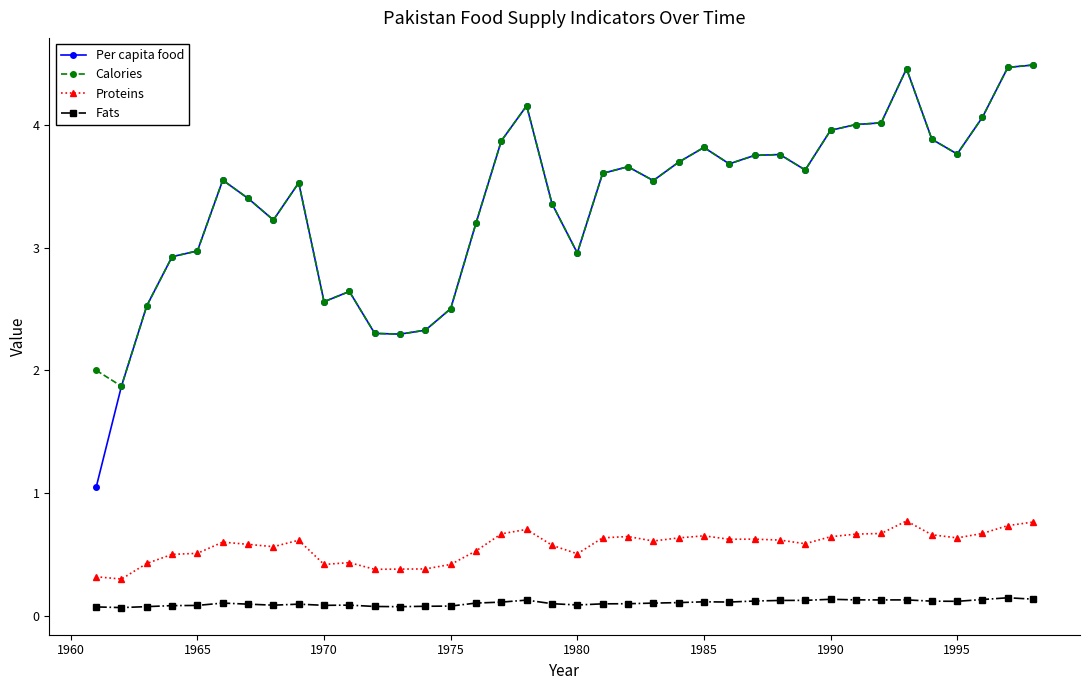

True or false: Calories has more than 1 interior local peaks.

True